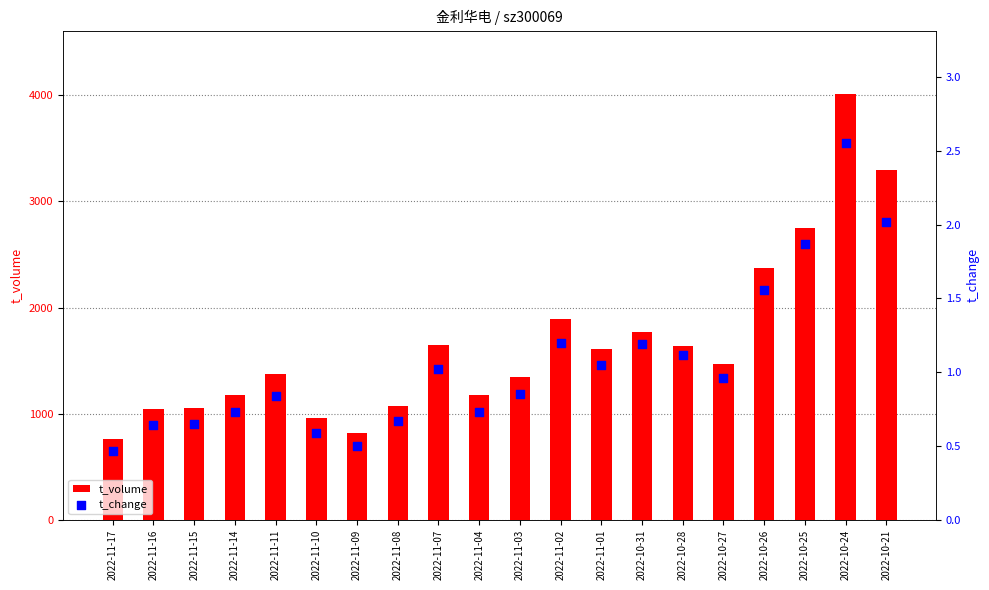

At how many categories does at least one series exceed 3786?

1